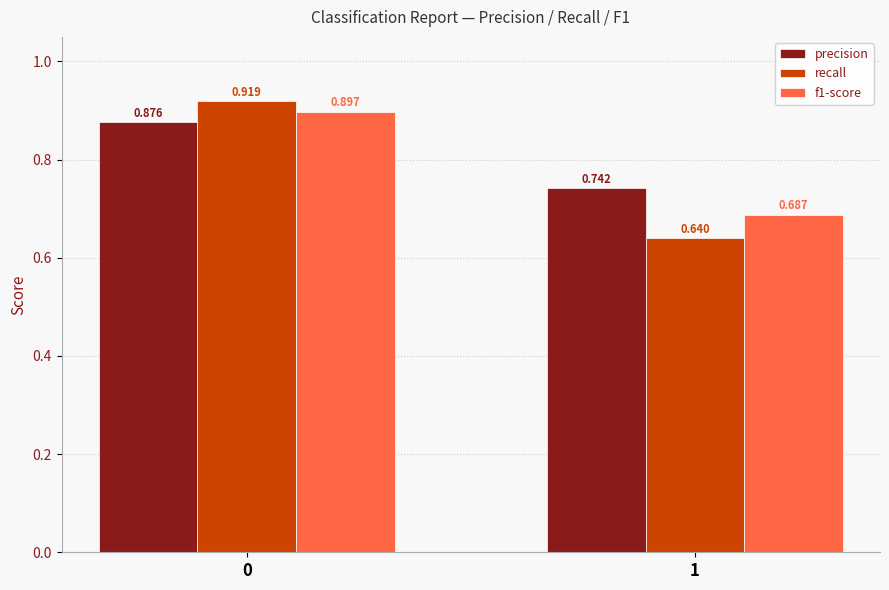

Is the value of precision at 1 greater than the value of recall at 0?

No